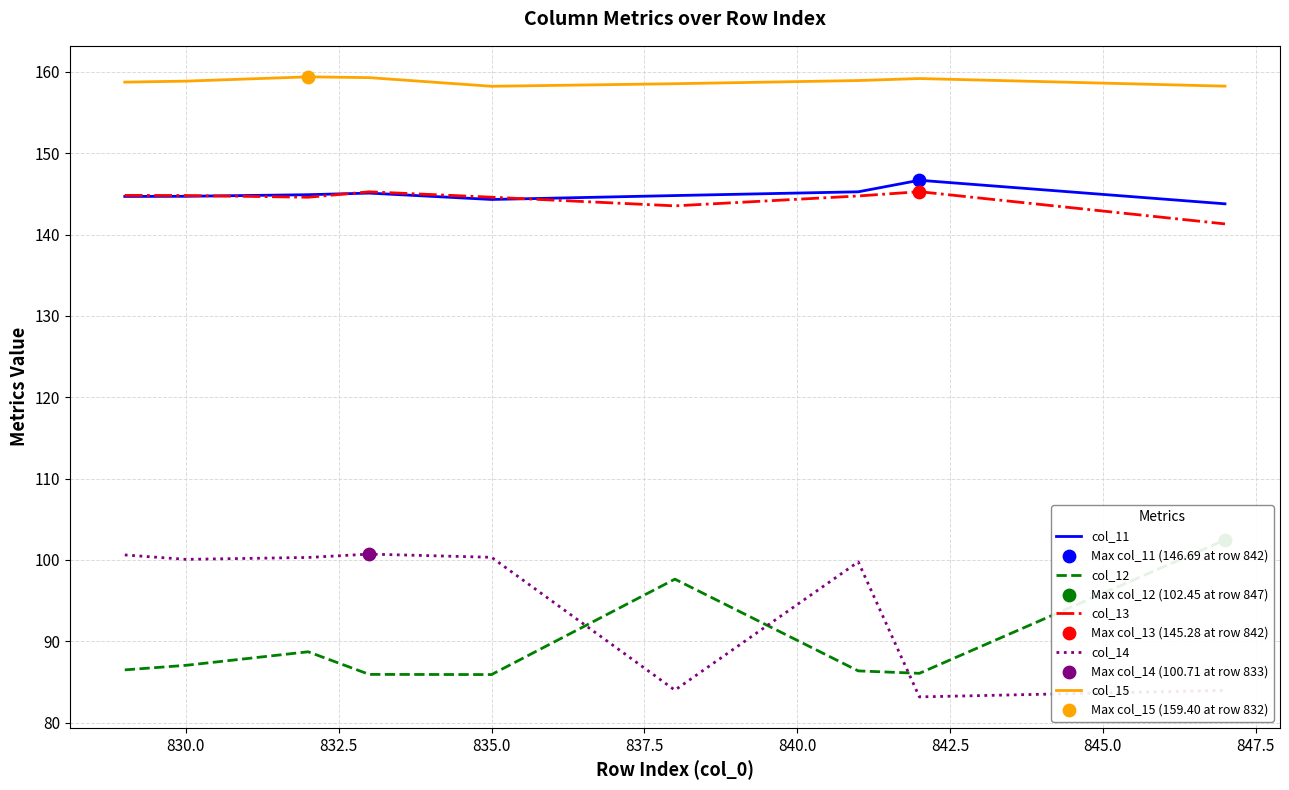

True or false: col_11 and col_14 cross at least once.

False